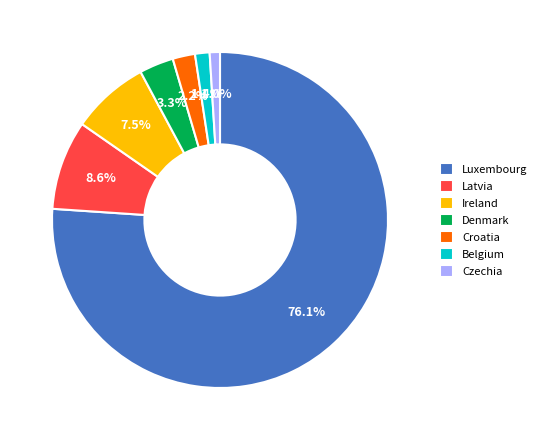

What is the largest slice in the pie chart?

Luxembourg